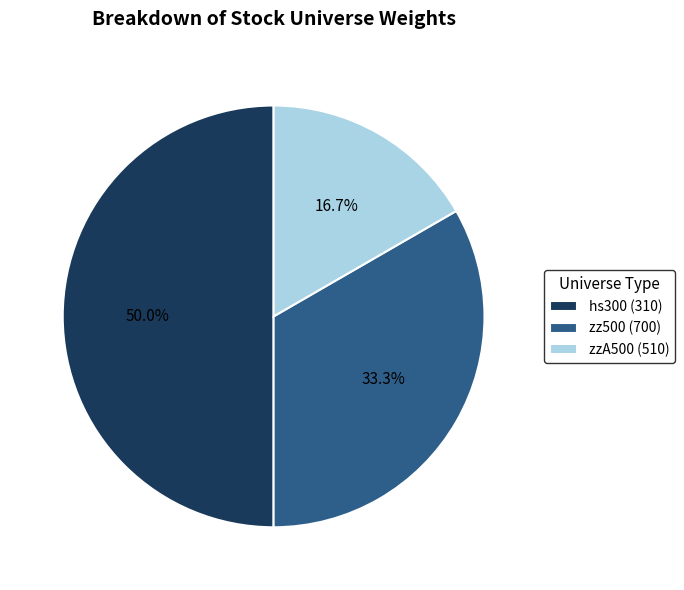

Count the number of slices in the pie.

3